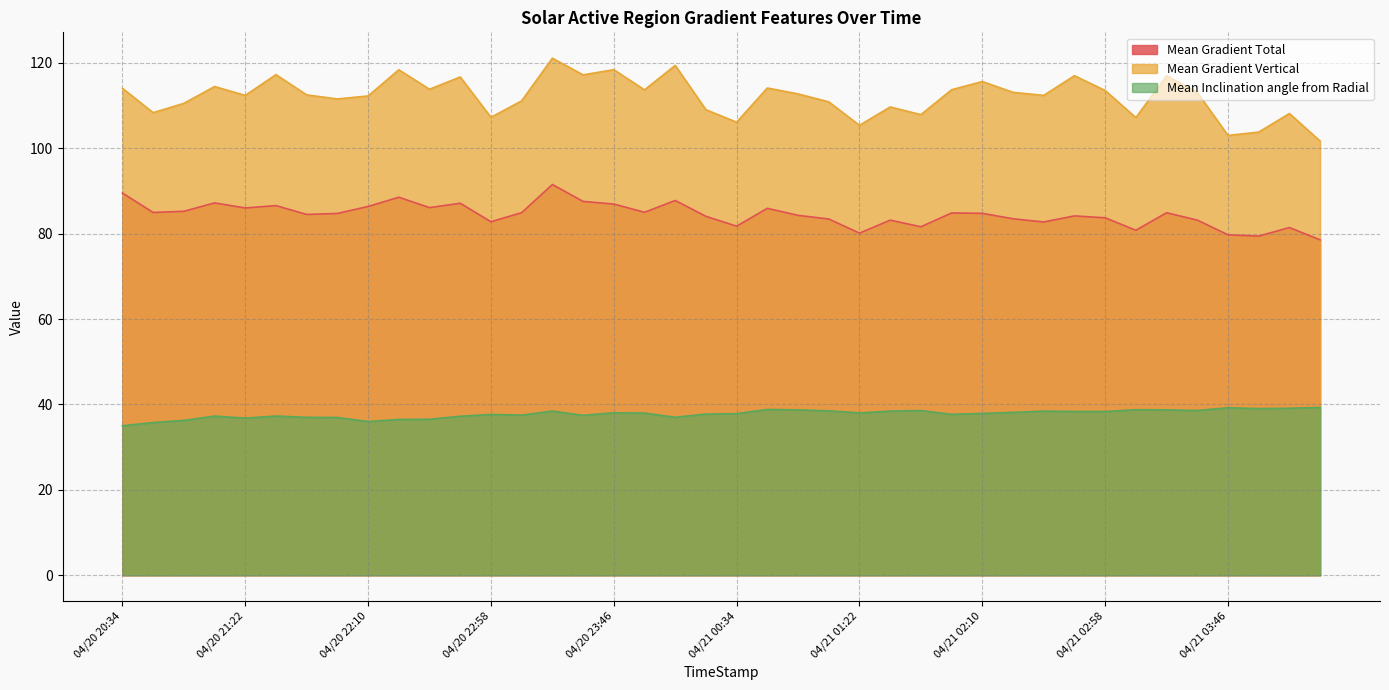

What is the value of the Mean Gradient Total point at the 11th from the left?

86.1